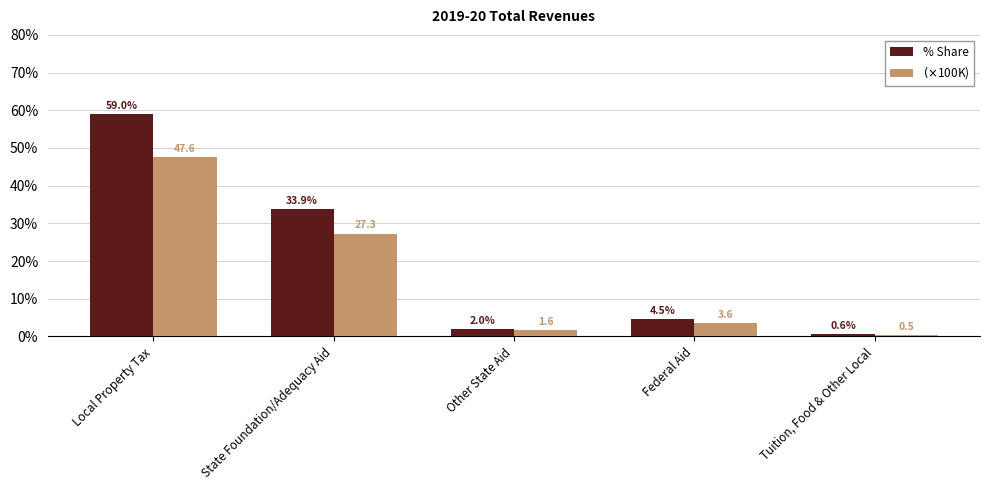

What value does the % Share series have at State Foundation/Adequacy Aid?

33.9